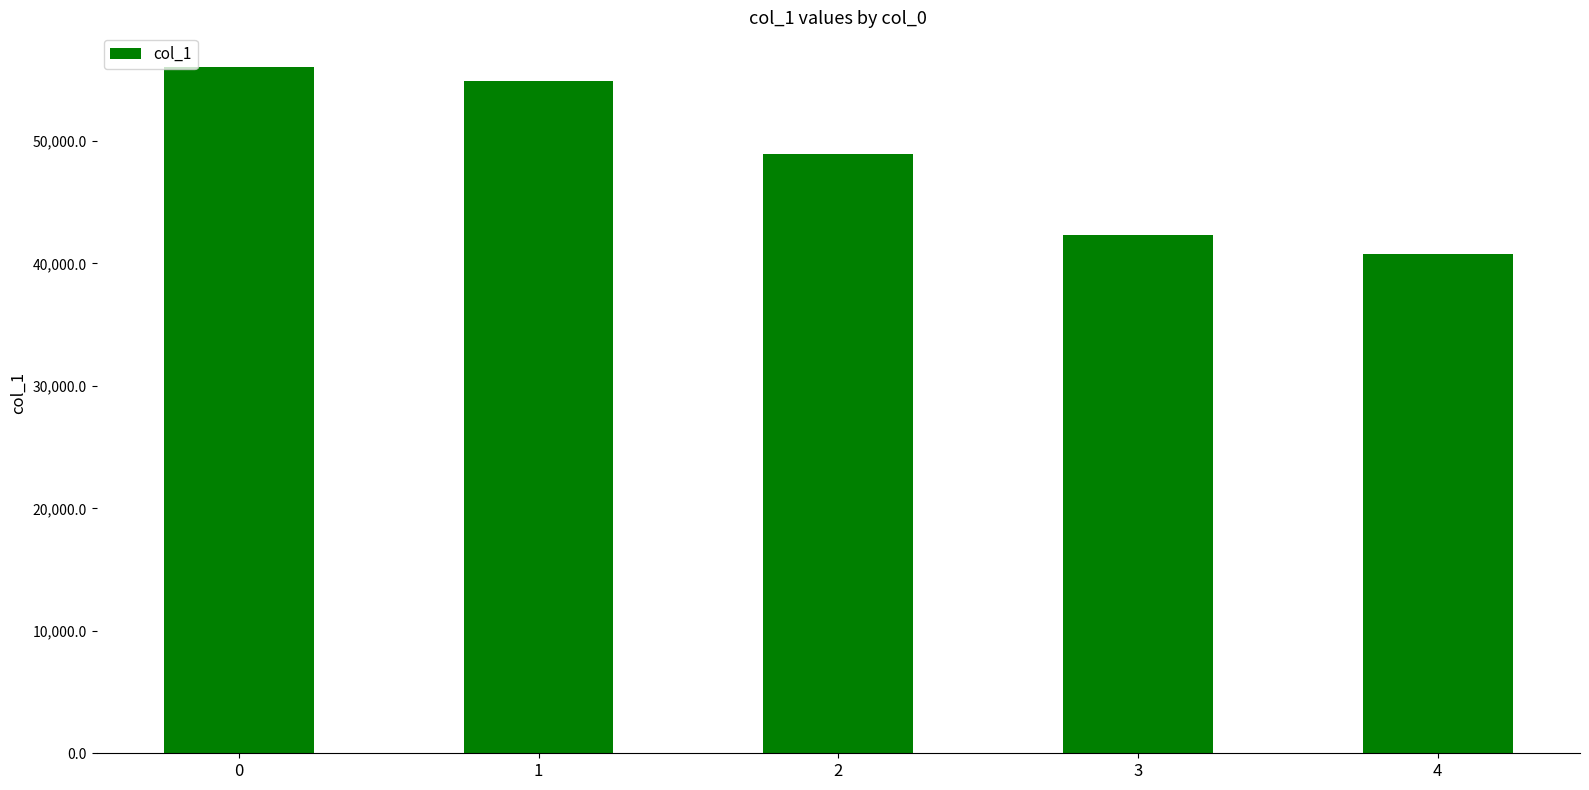

What is the change in value from 1 to 2?

-5964